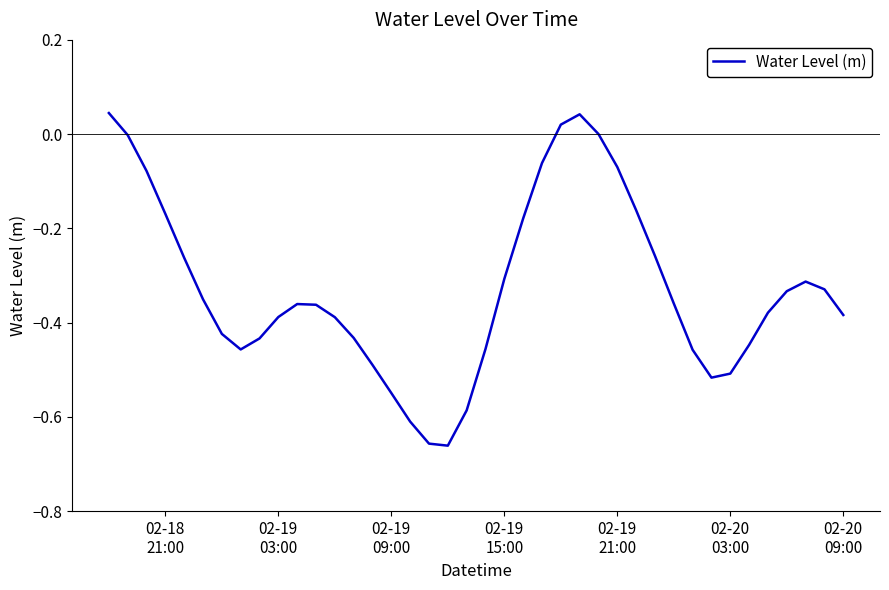

What is the difference between the maximum and minimum values?

0.7